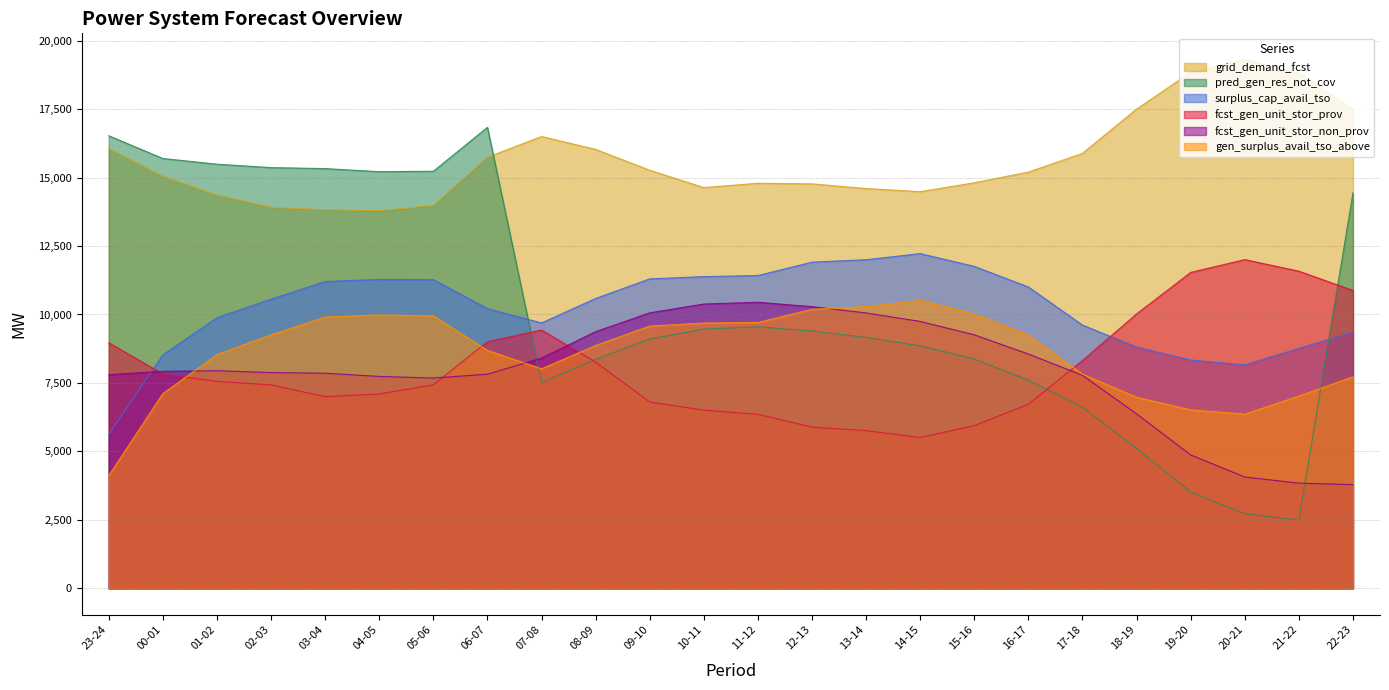

Which category has the lowest value across all series?

21-22